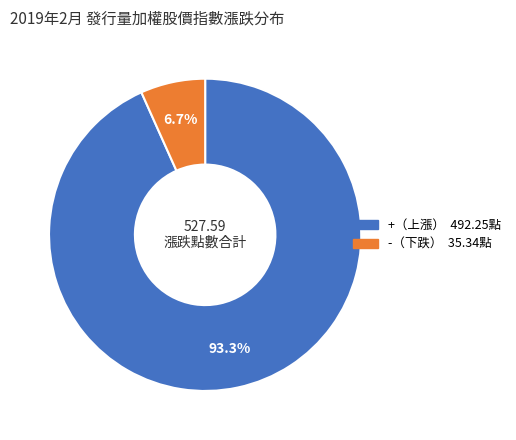

Is there any slice that represents more than half of the pie?

Yes